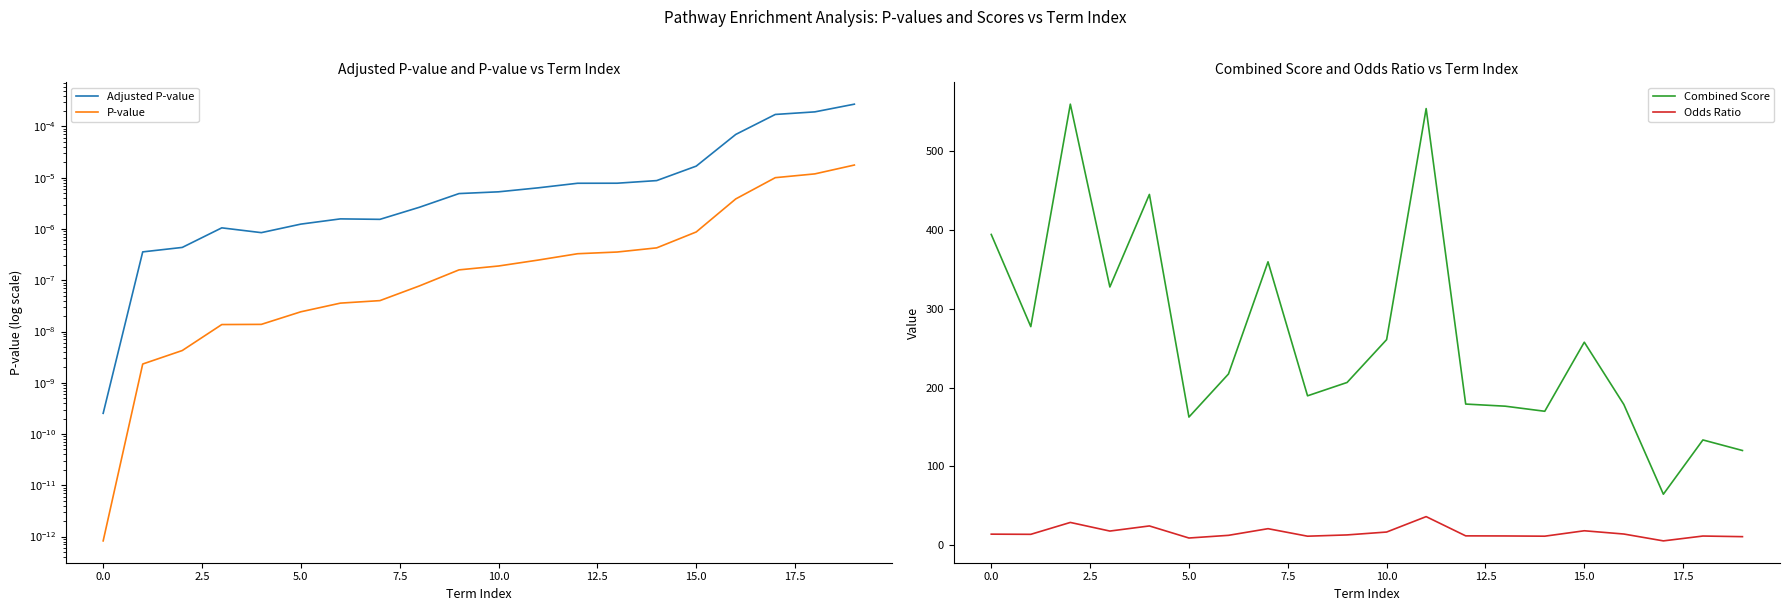

What is the label of the 14th point from the left?

13